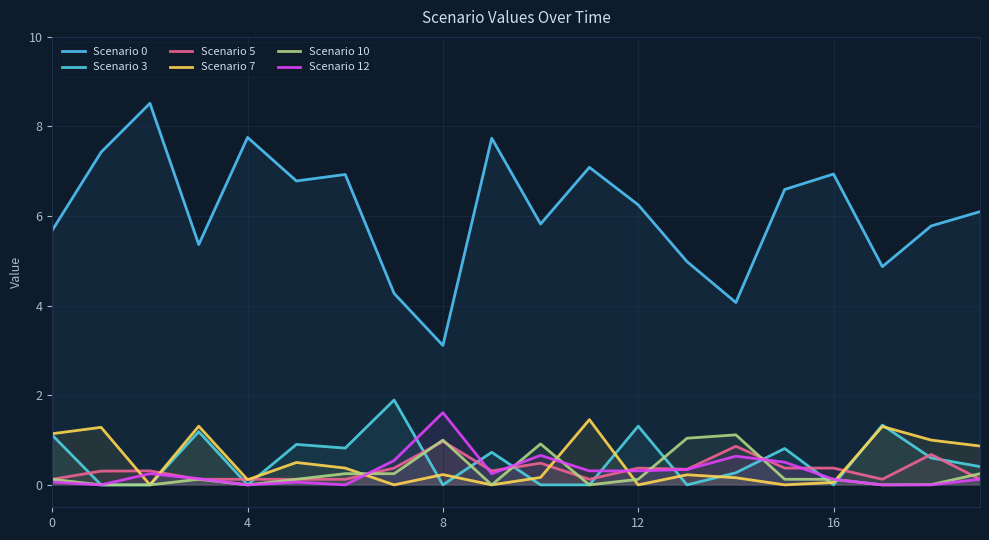

Does the chart display data point markers on the line(s)?

No